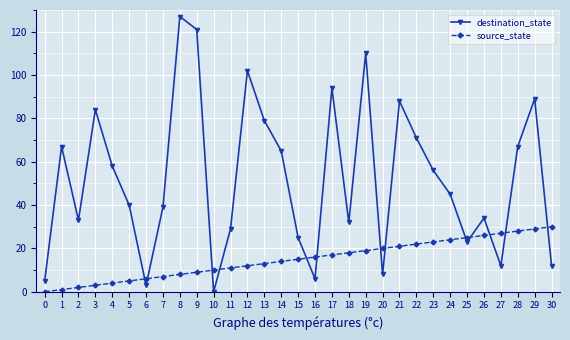

What is the total value across all series at 11?

40